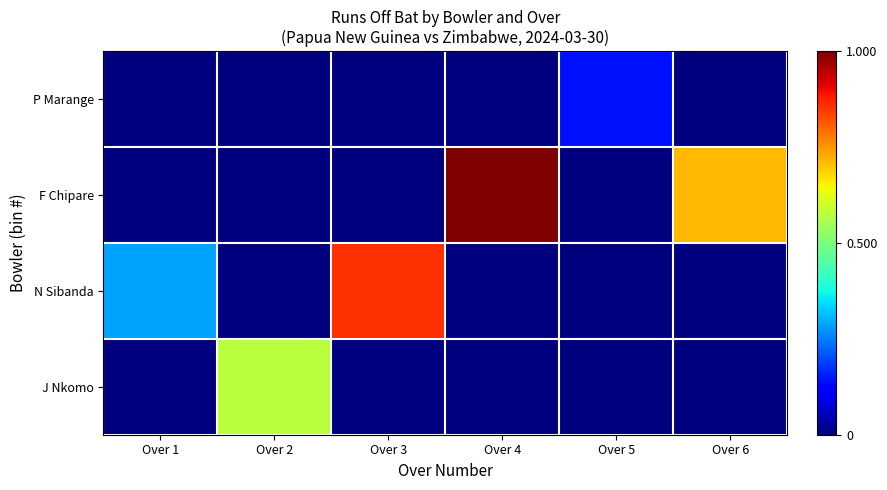

What is the difference between the highest and lowest values at Over 2?

0.6